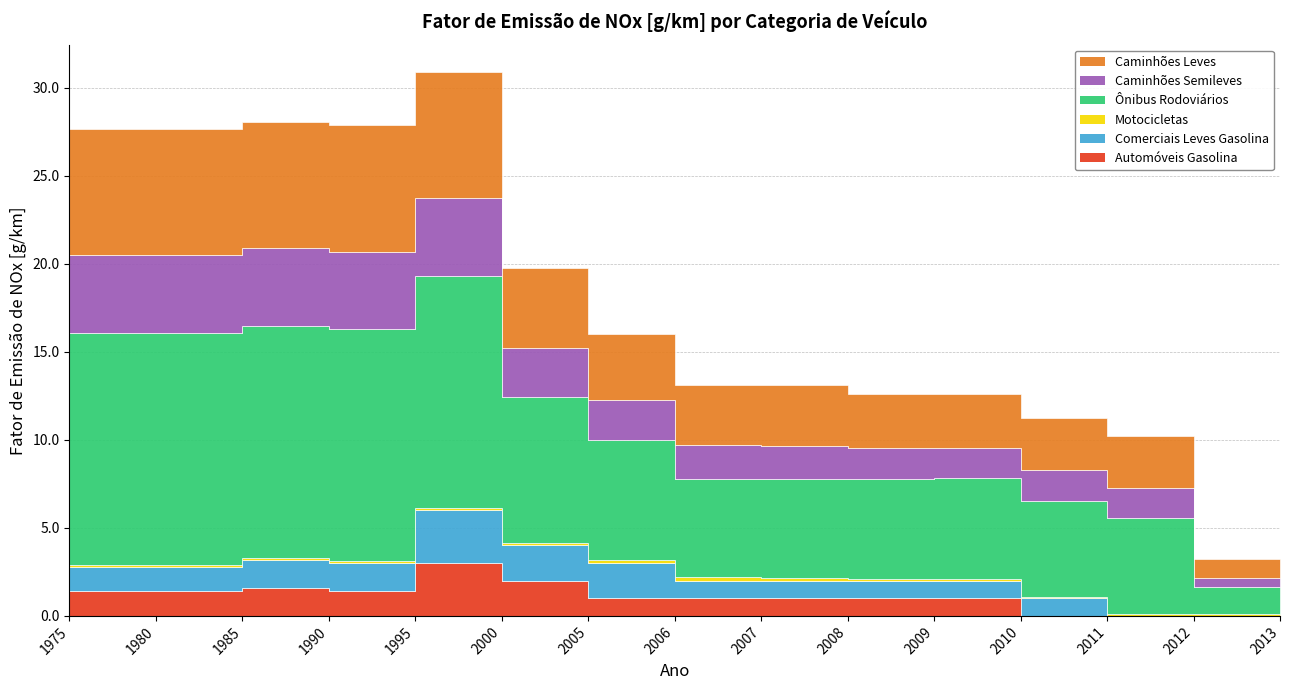

At which category does Motocicletas reach its first local peak?

2006